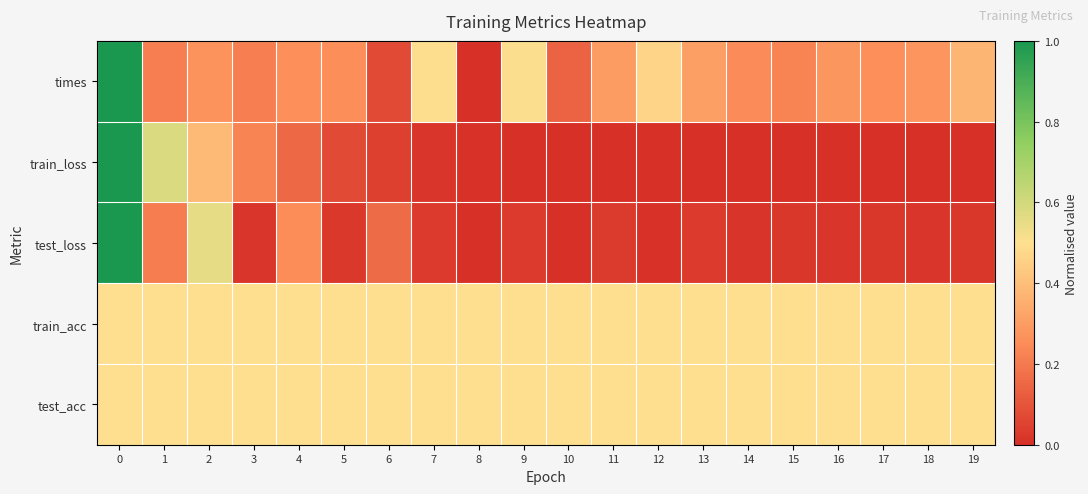

Which series has the largest total across all categories?

train_acc